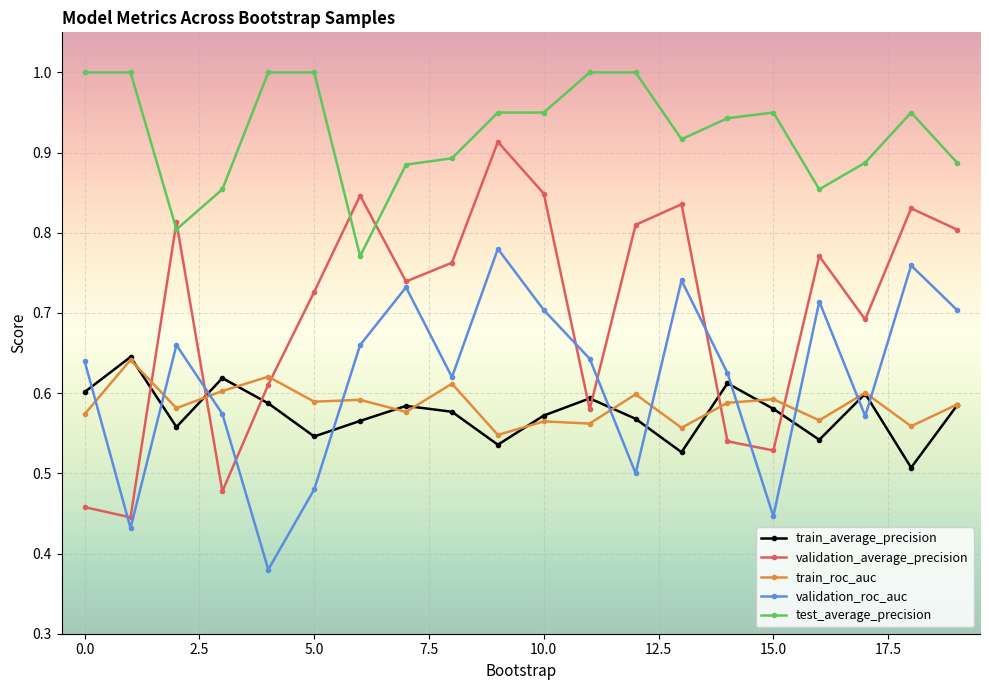

True or false: train_average_precision has more than 2 points higher than both neighbors.

True